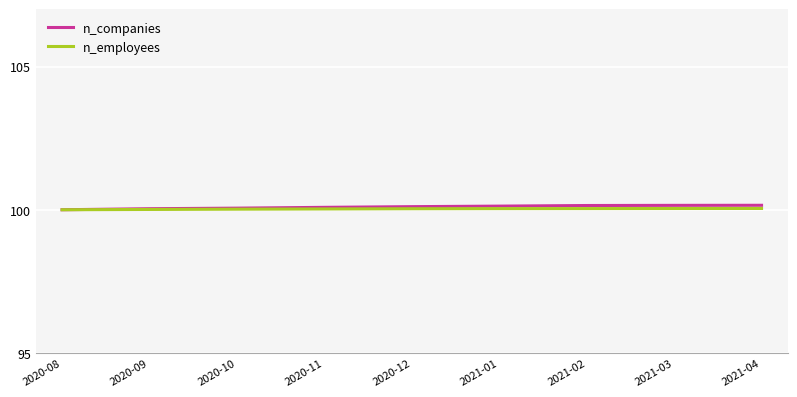

What is the greatest value displayed?

100.2